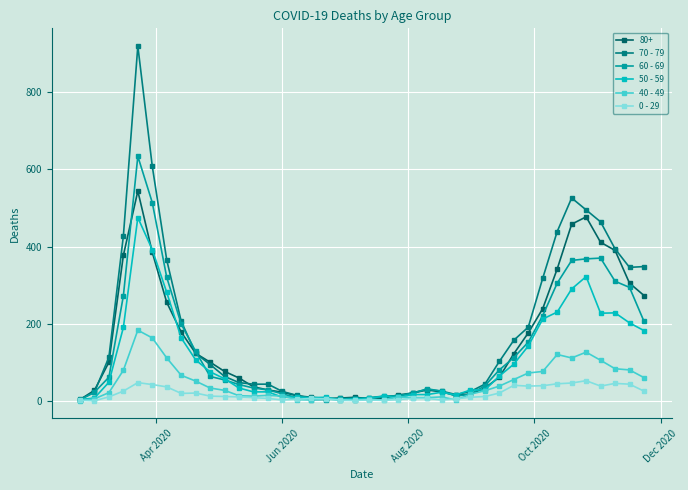

What is the highest value of the 50 - 59 series?

475